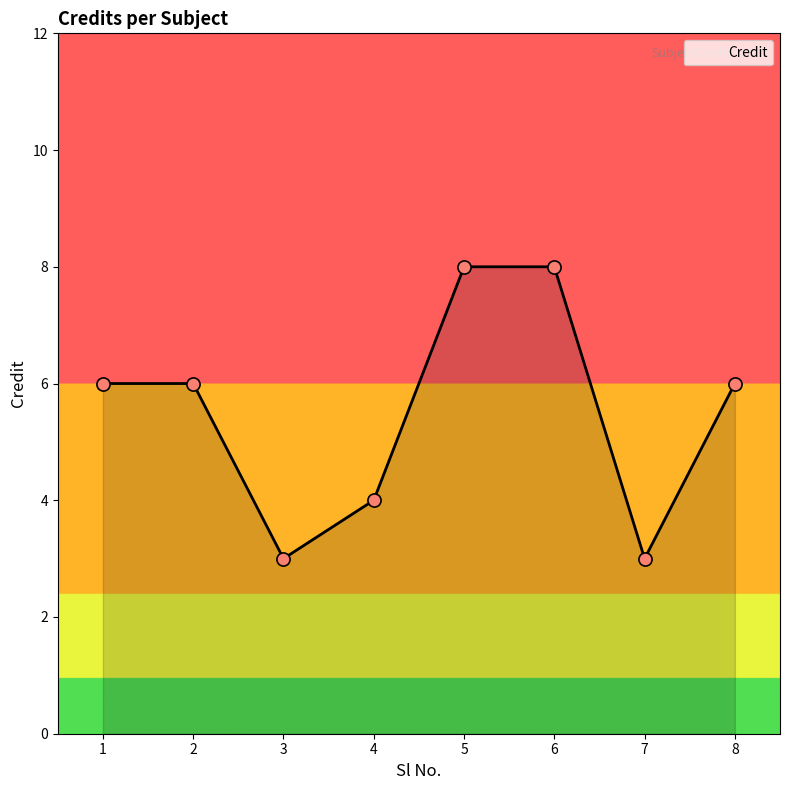

What is the change in value from 1 to 5?

+2